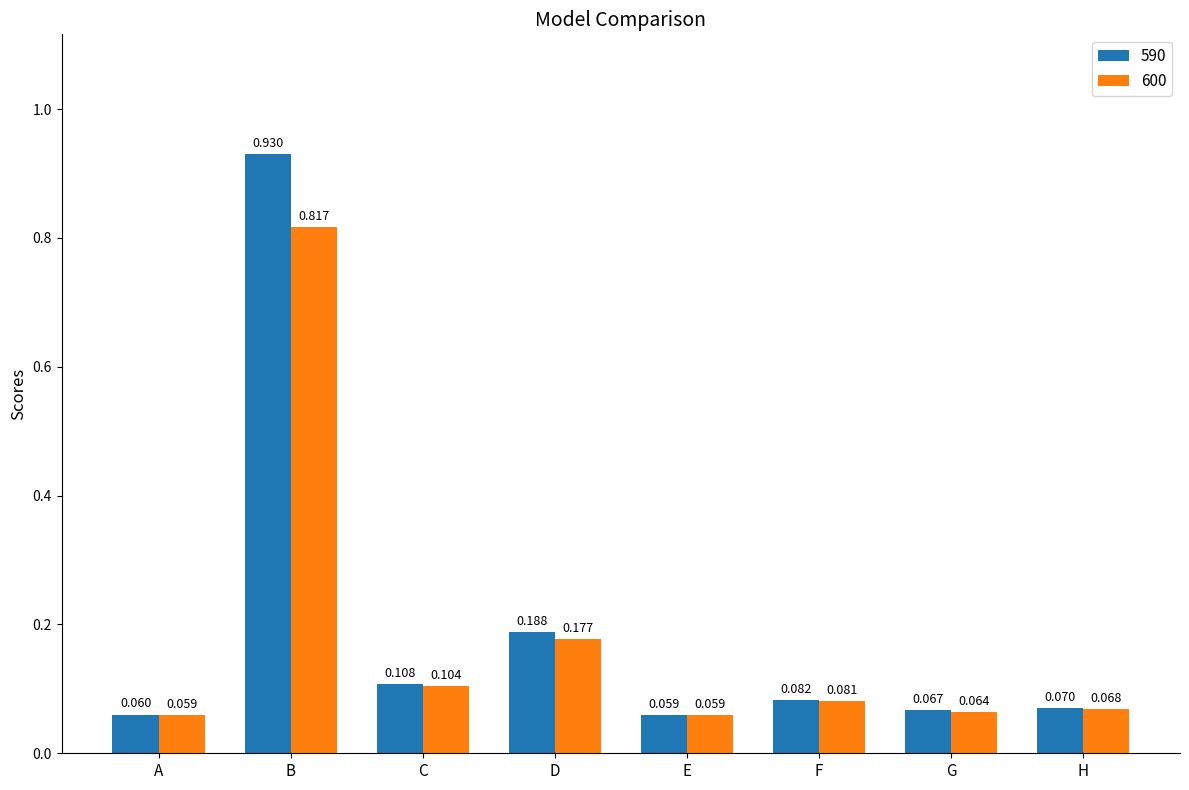

What is the total value across all series at B?

1.7